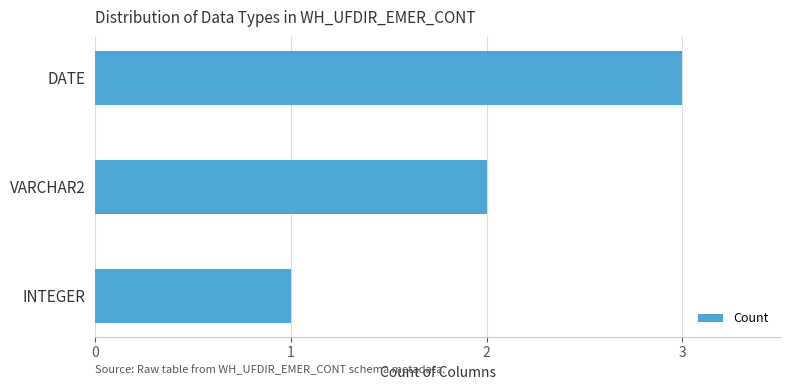

Does the chart contain any negative values?

No